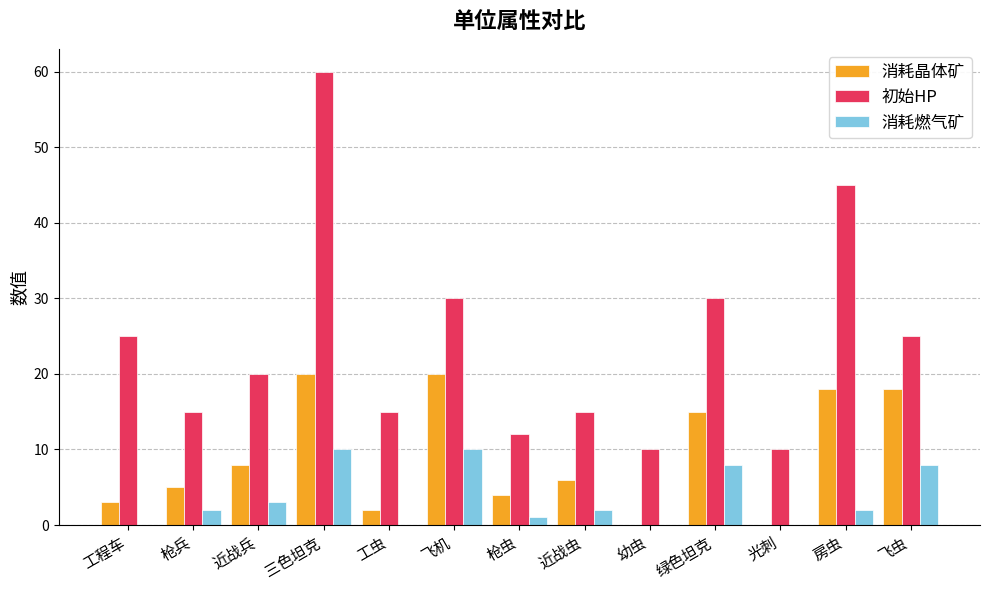

What is the sum of the 初始HP values at 三色坦克 and 房虫?

105